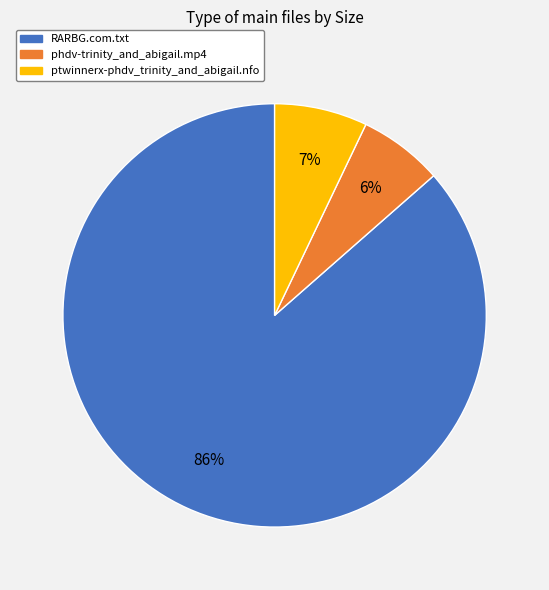

To the nearest percent, what percentage of the pie is ptwinnerx-phdv_trinity_and_abigail.nfo?

7%